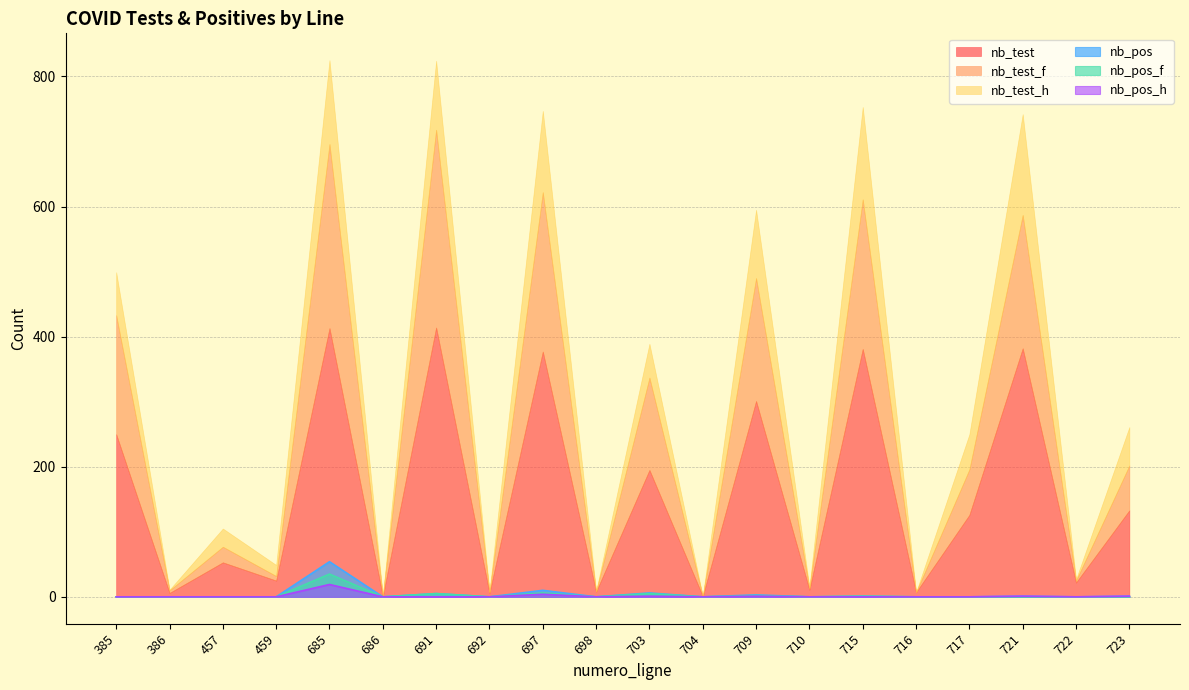

The nb_pos_h series shows 0 at 717. True or false?

True